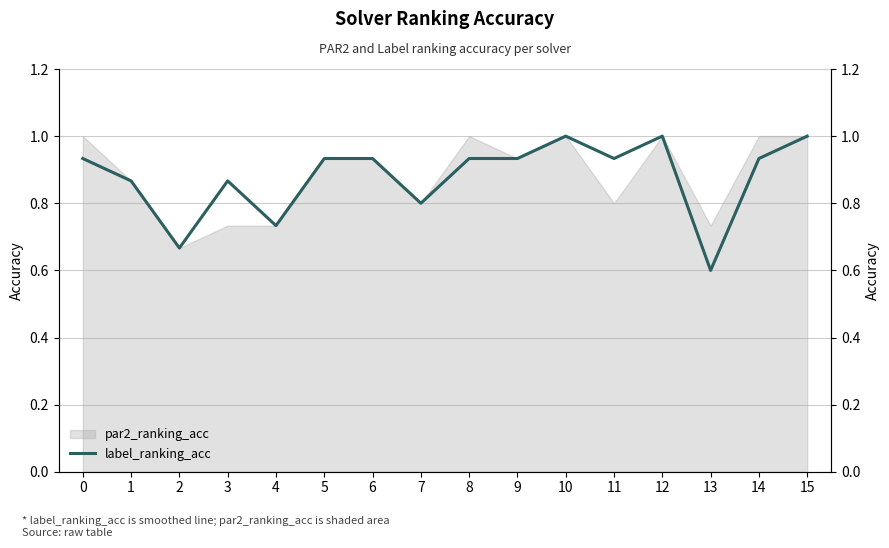

List the labels in order of value, largest first.

10, 12, 15, 0, 5, 6, 8, 9, 11, 14, 1, 3, 7, 4, 2, 13